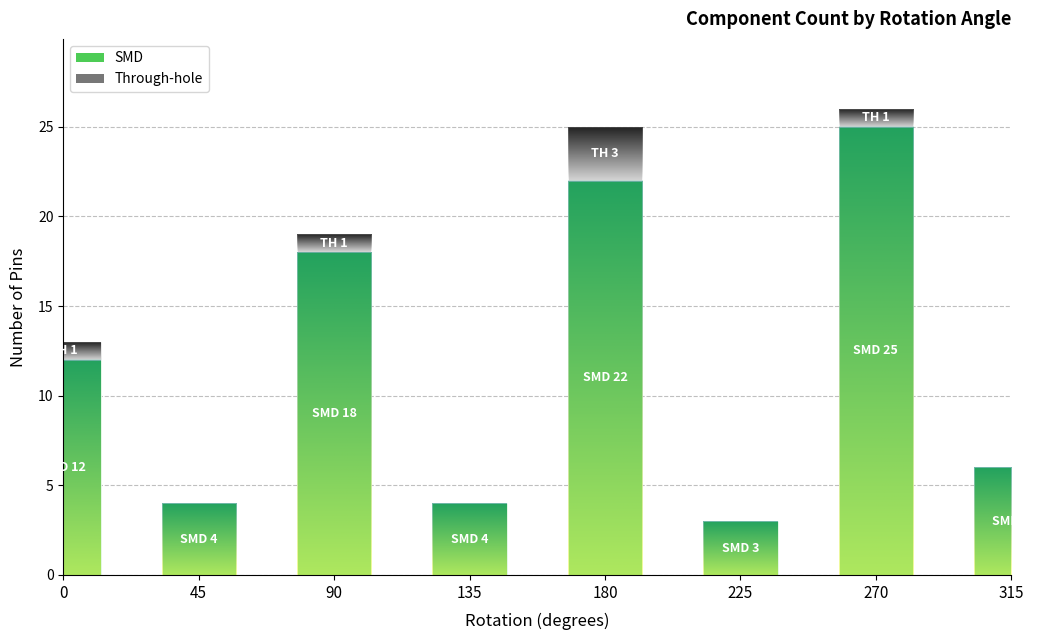

What is the total value across all series at 270?

26